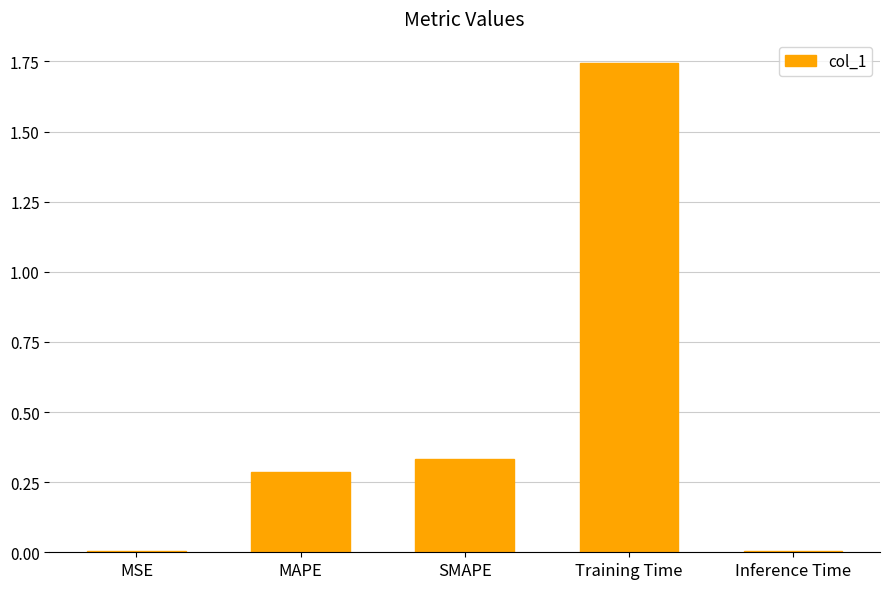

What is the label of the 4th bar from the left?

Training Time